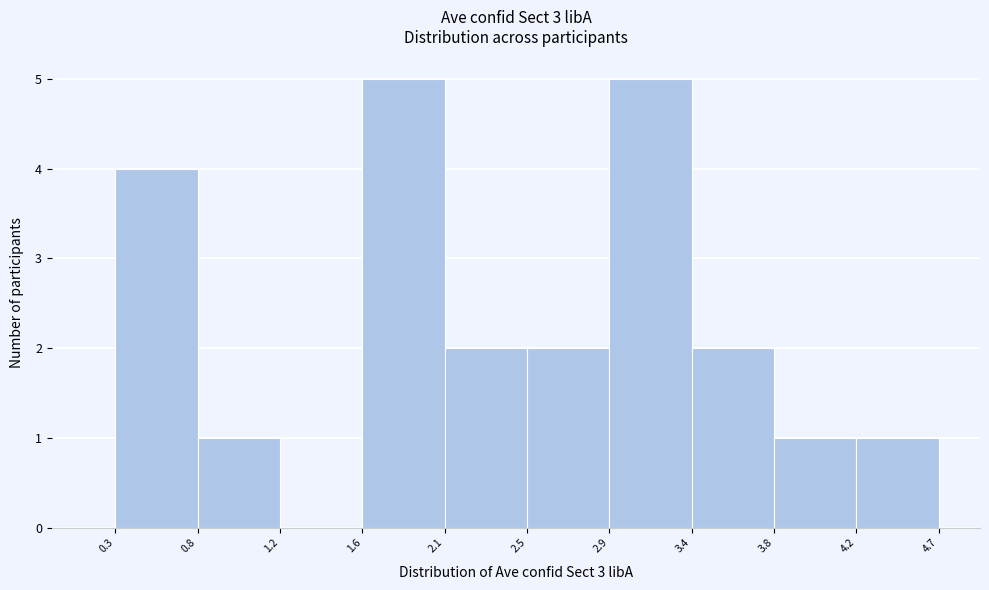

What is the height of the bar covering 0.8 to 1.2 on the x-axis? The values are not printed on the chart, so give them approximately, as read against the axis.

1